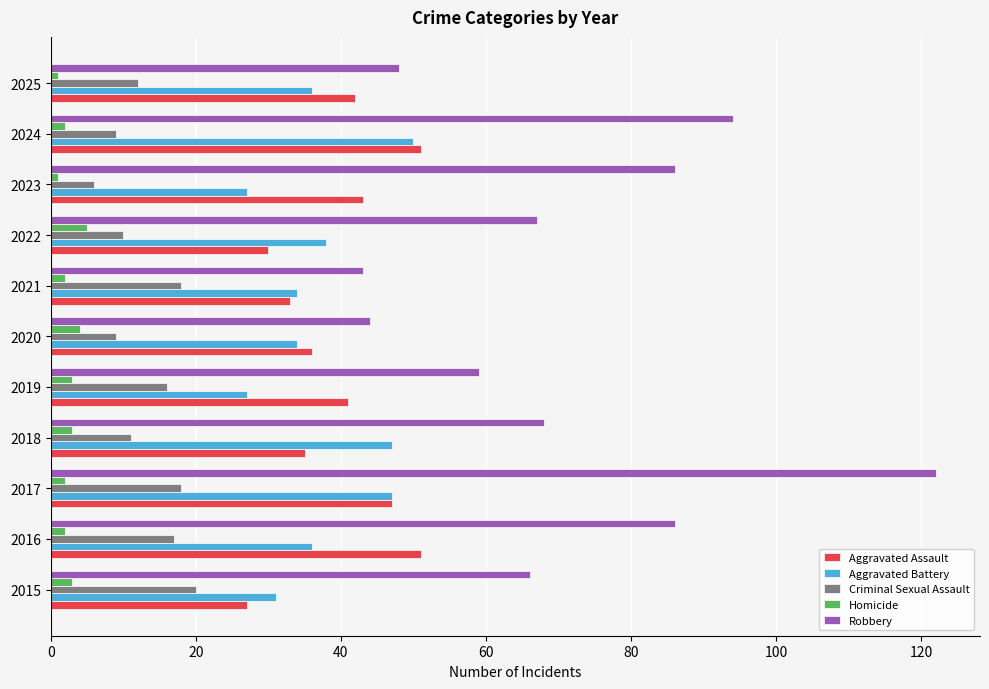

What is the average value of the Aggravated Assault series?

40